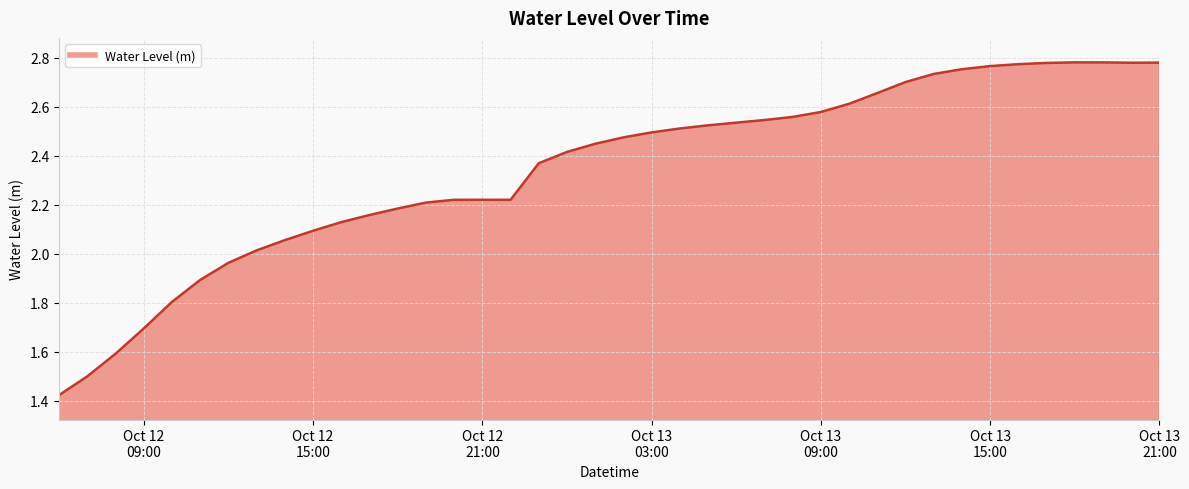

What is the value of the 36th point from the left?

2.8